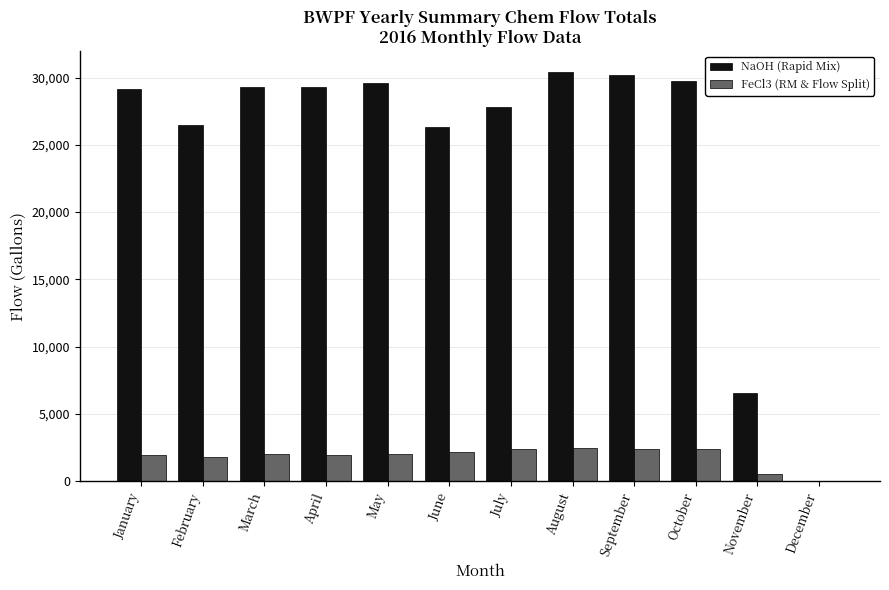

What is the highest value of the NaOH (Rapid Mix) series?

30433.2